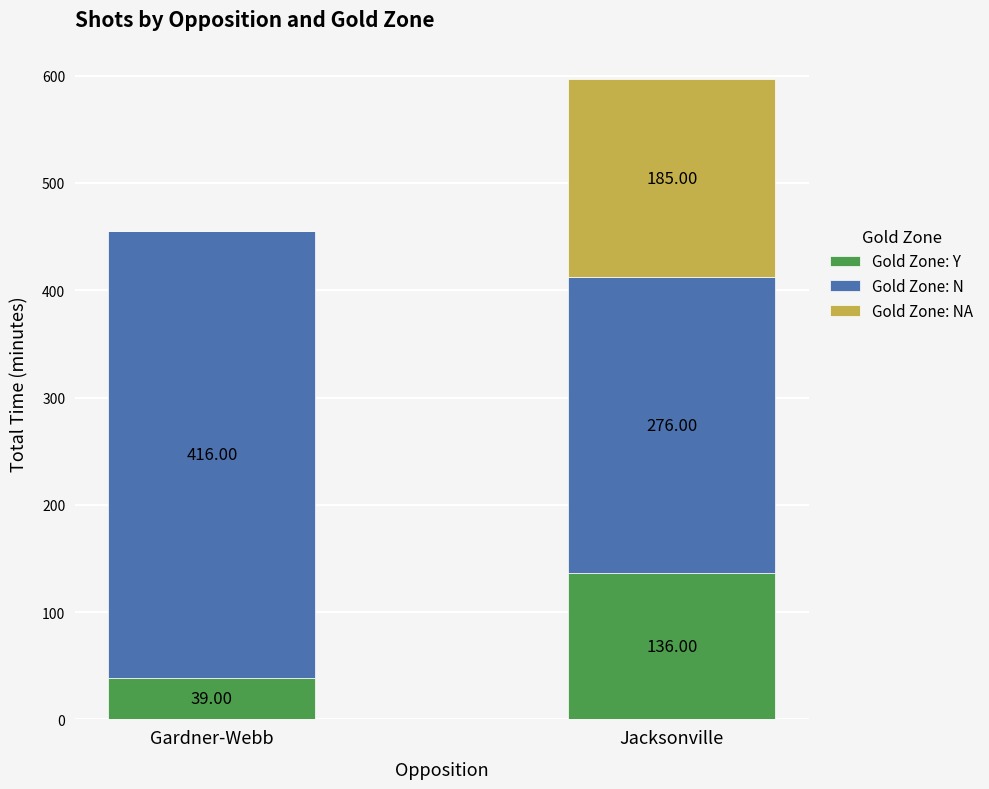

What is the sum of the Gold Zone: Y values at Gardner-Webb and Jacksonville?

175